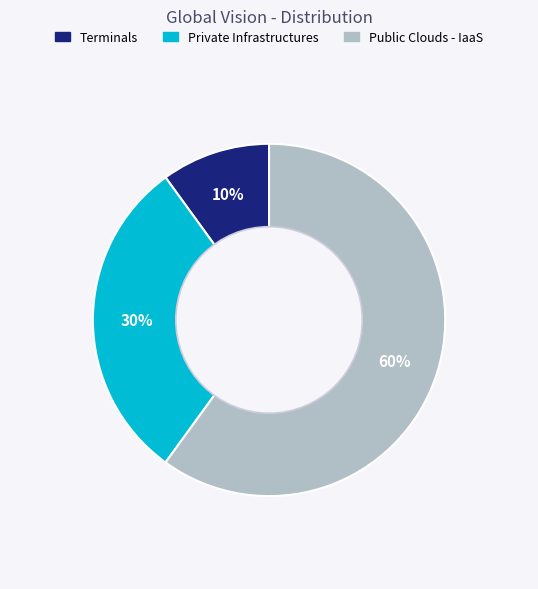

To the nearest percent, what is the average slice percentage?

33%